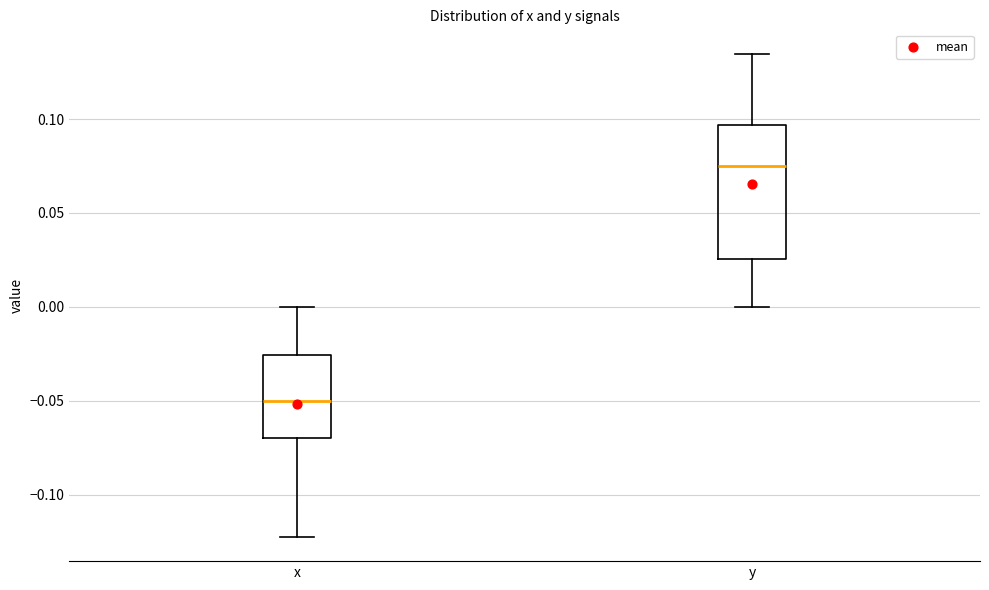

Comparing the boxes themselves (not the whiskers), which one is the tallest?

y